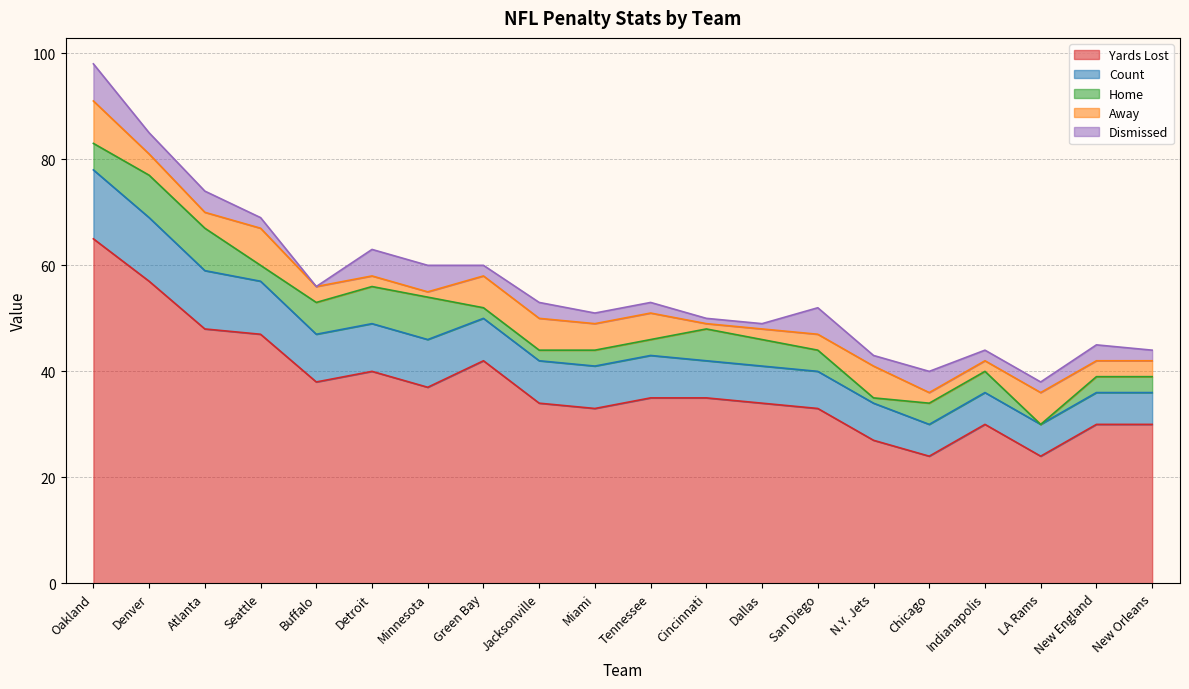

Is it true that Yards Lost equals 37 at Chicago?

False